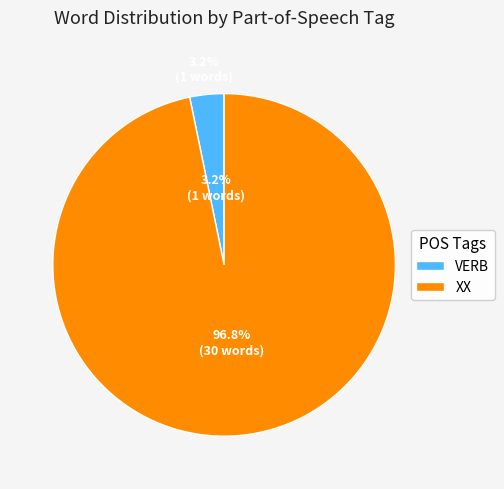

Count the number of slices in the pie.

2